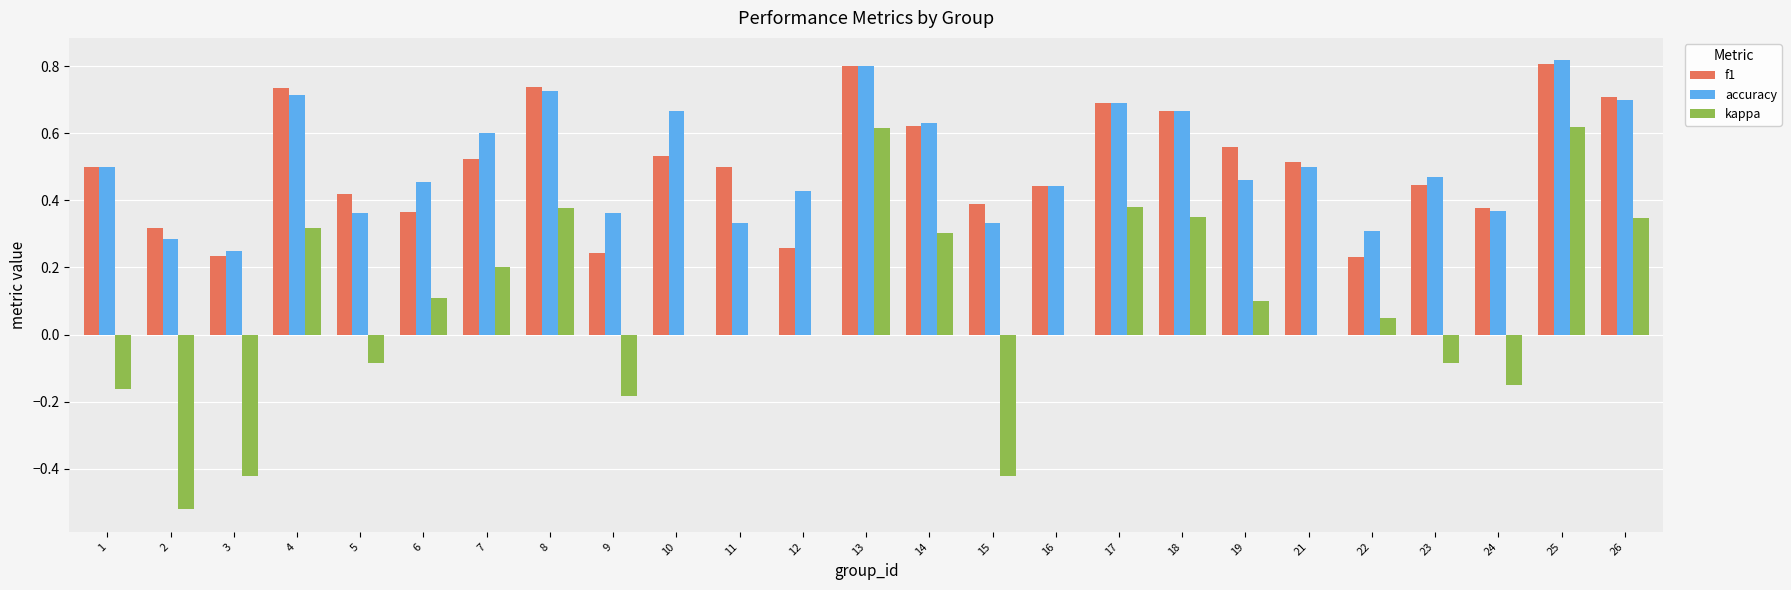

Is it true that f1 equals 0.3 at 2?

True